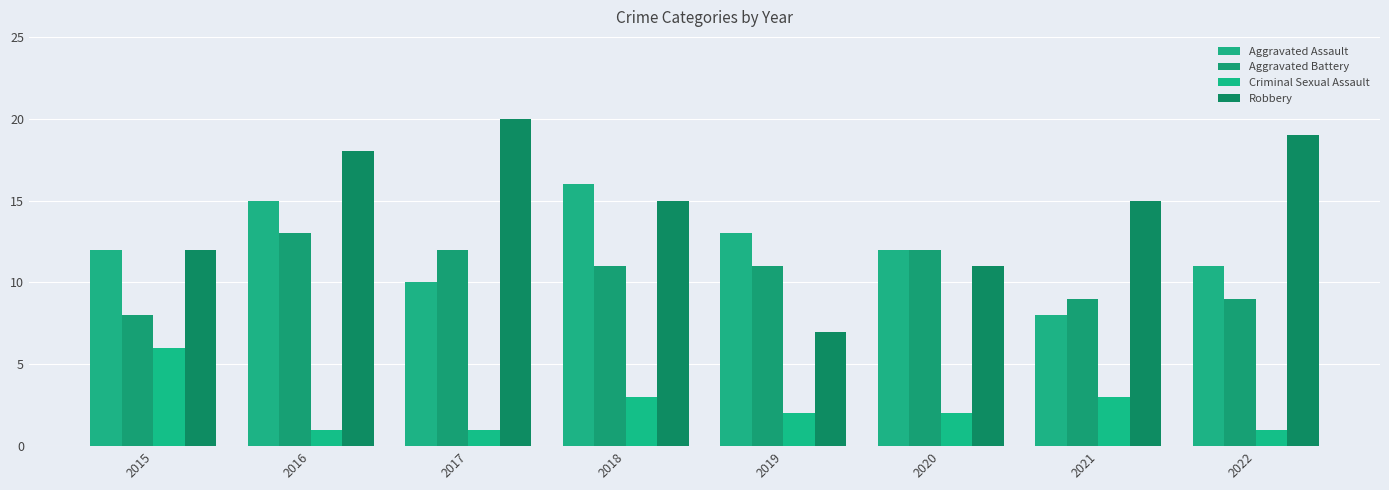

What is the minimum value shown in the chart?

1